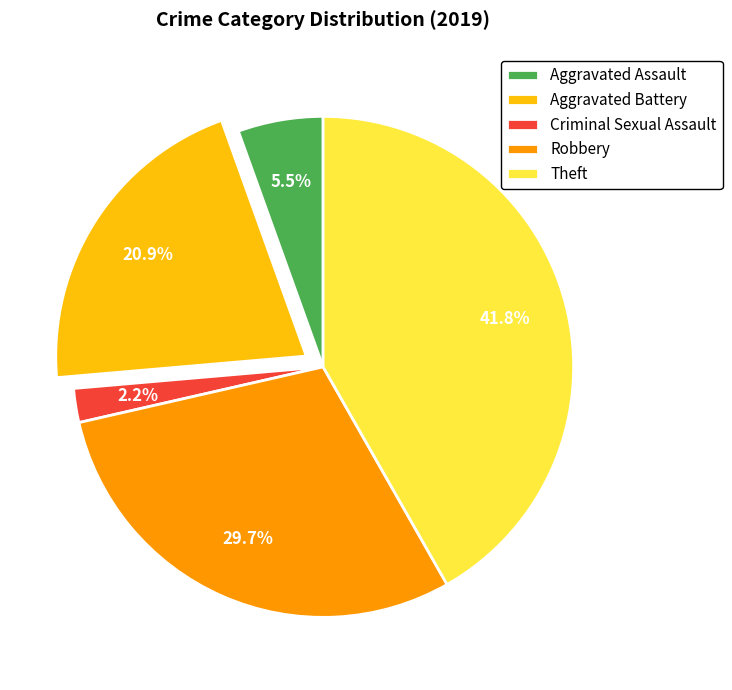

What is the smallest slice in the pie chart?

Criminal Sexual Assault